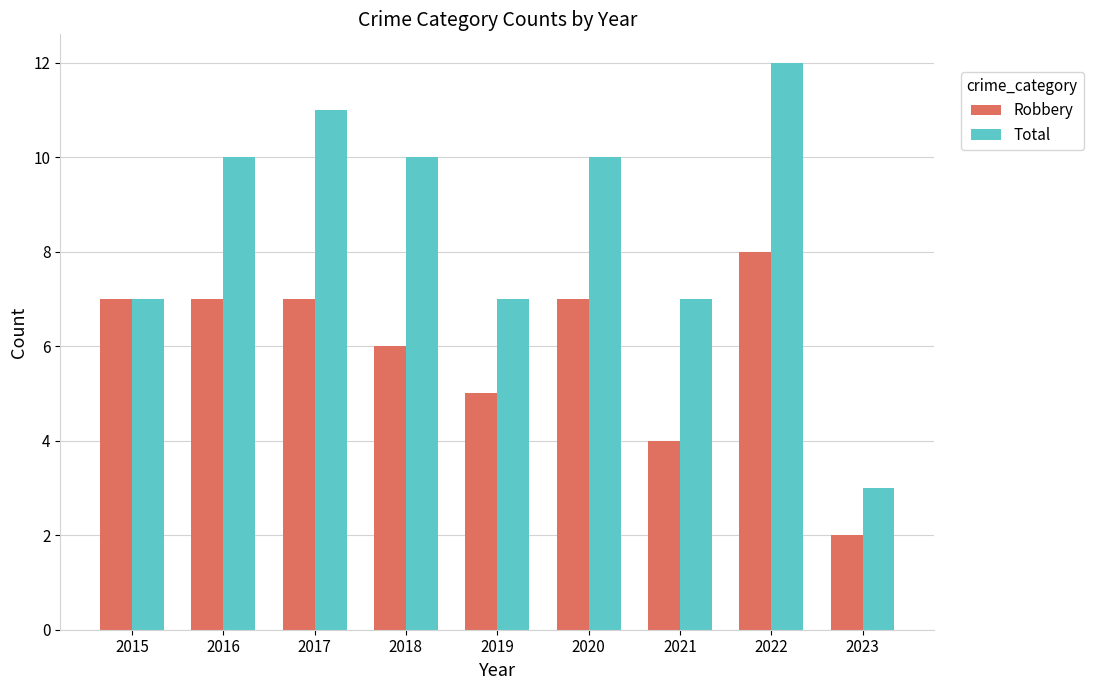

Which category has the lowest value in the Robbery series?

2023